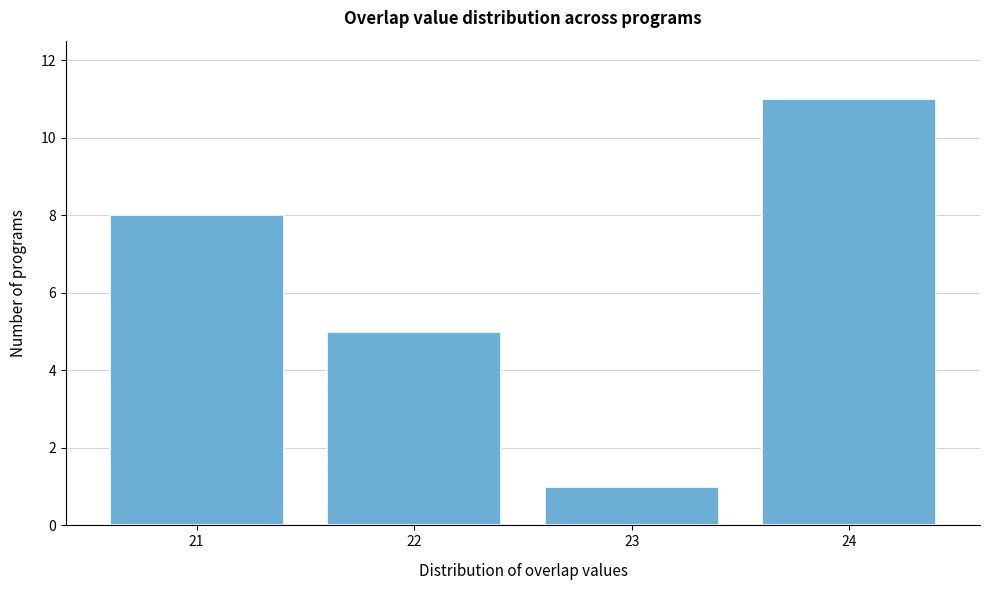

Reading left to right, list all the values displayed in this chart.

21=8	22=5	23=1	24=11